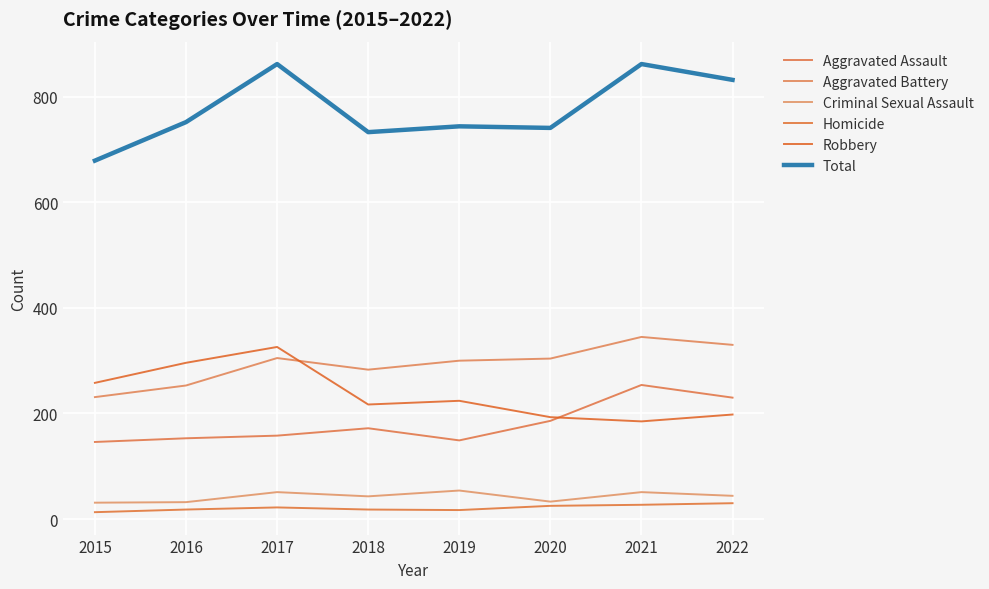

What is the greatest value displayed?

862